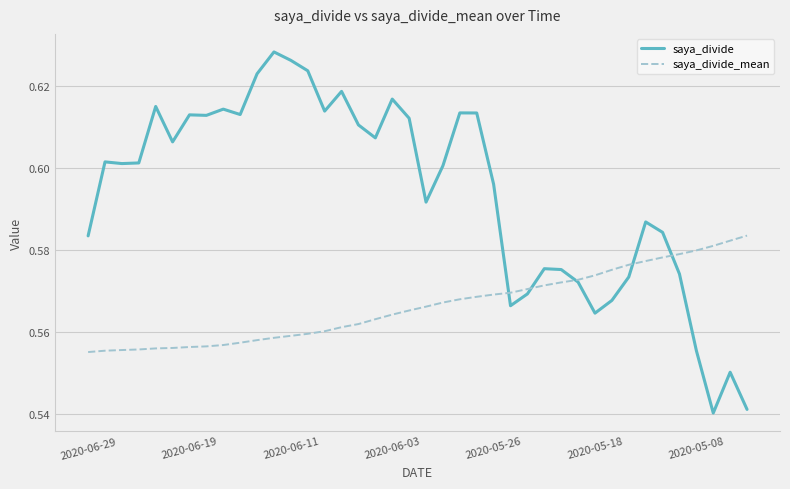

How many intersections are there between saya_divide_mean and saya_divide?

5